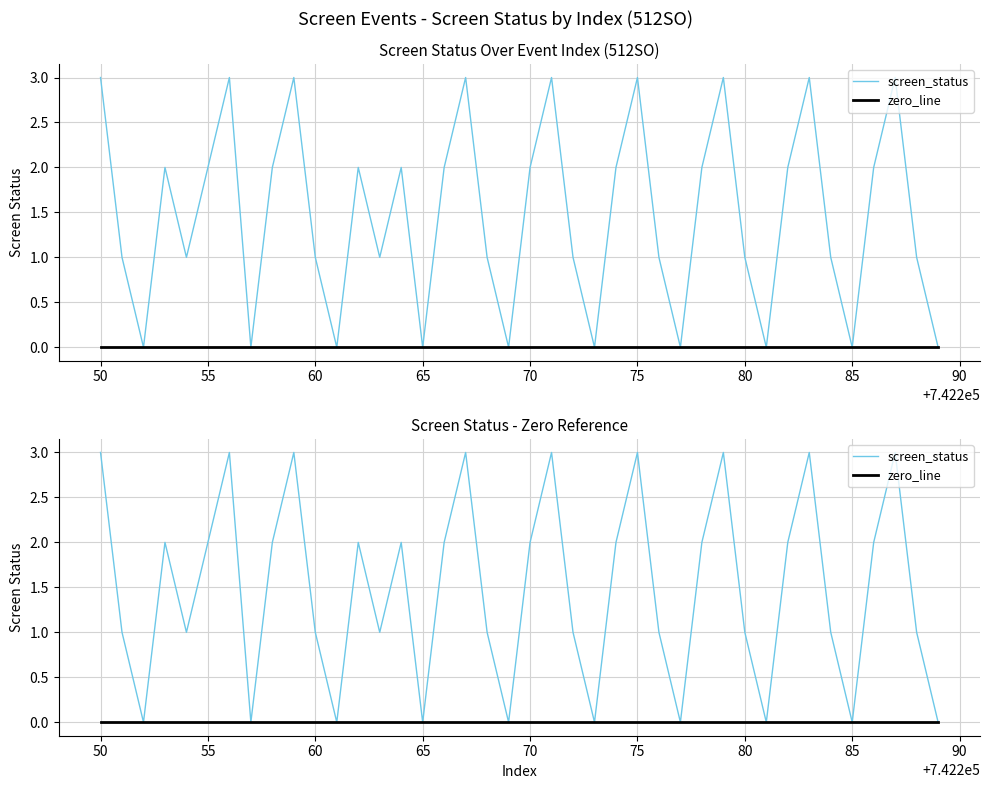

True or false: zero_line has more than 1 interior local peaks.

False